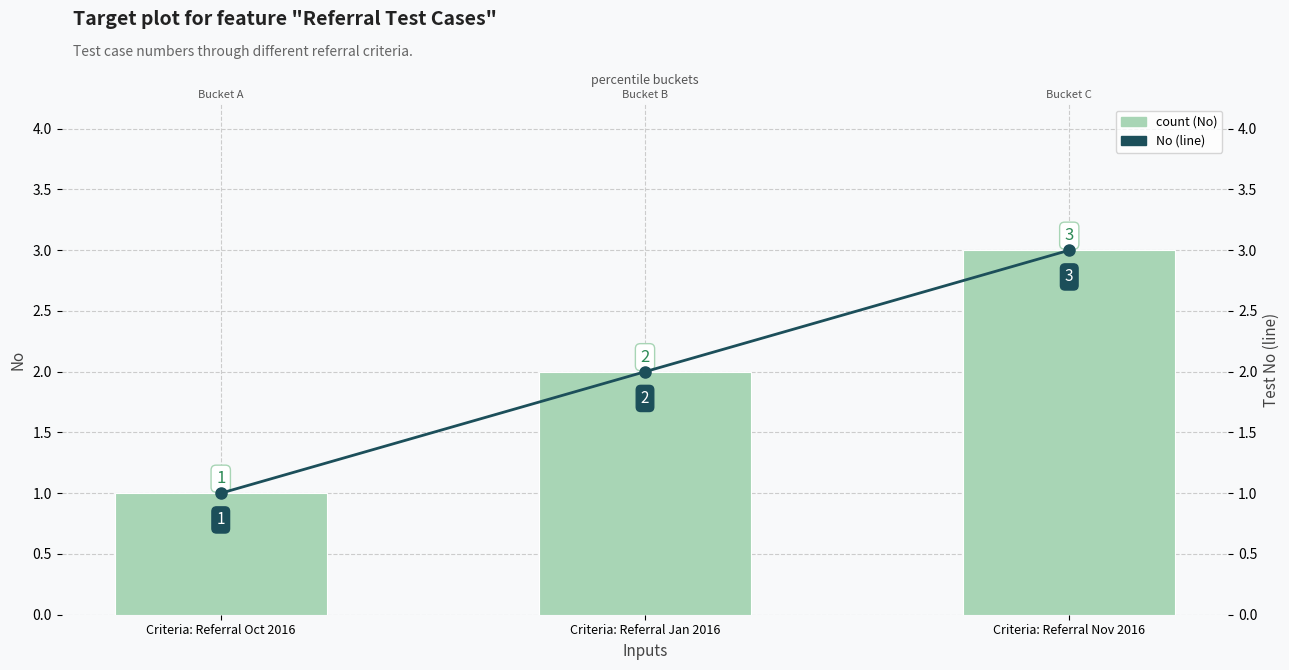

Reading left to right, transcribe all the data shown in this chart.

No: 1	2	3
No (line): 1	2	3